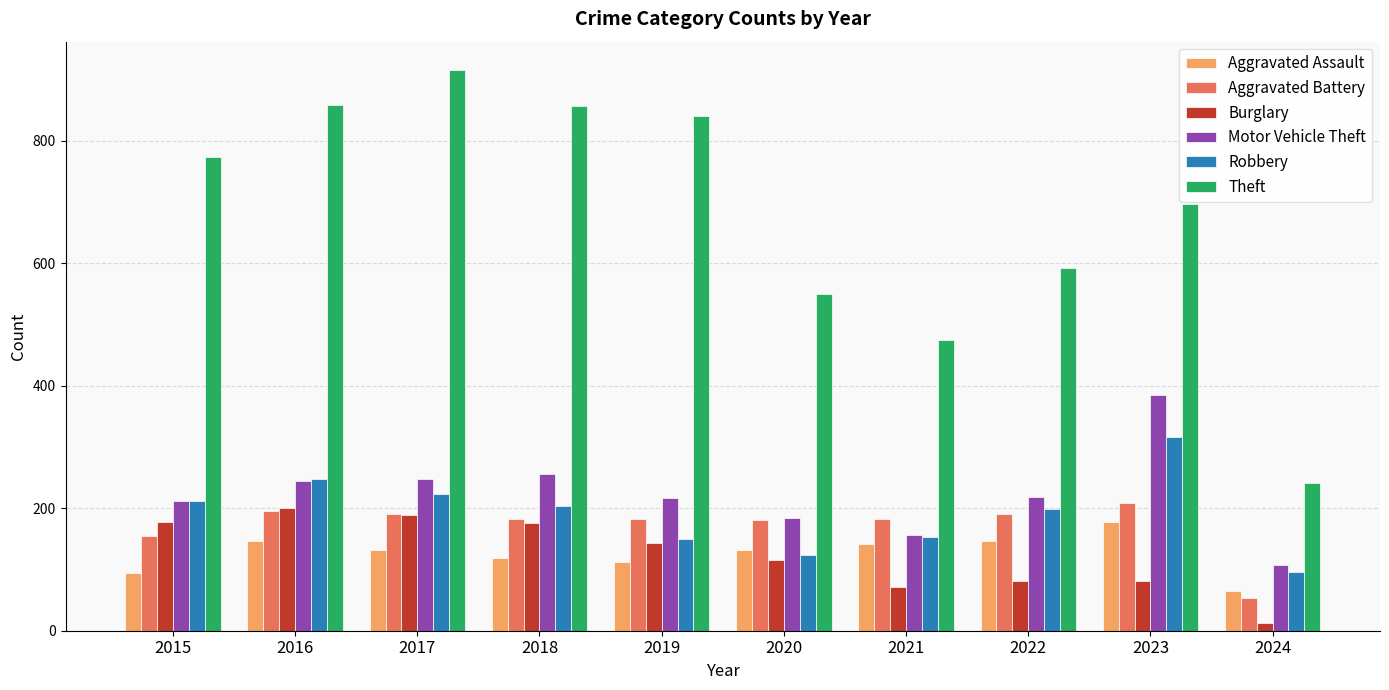

The Aggravated Assault series shows 65 at 2024. True or false?

True